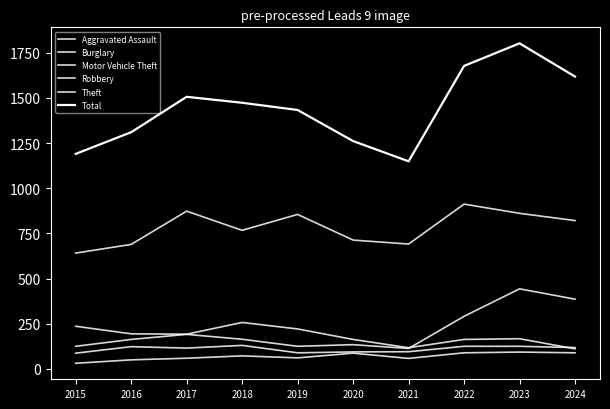

Between which two adjacent categories do Robbery and Burglary first intersect?

2023 and 2024